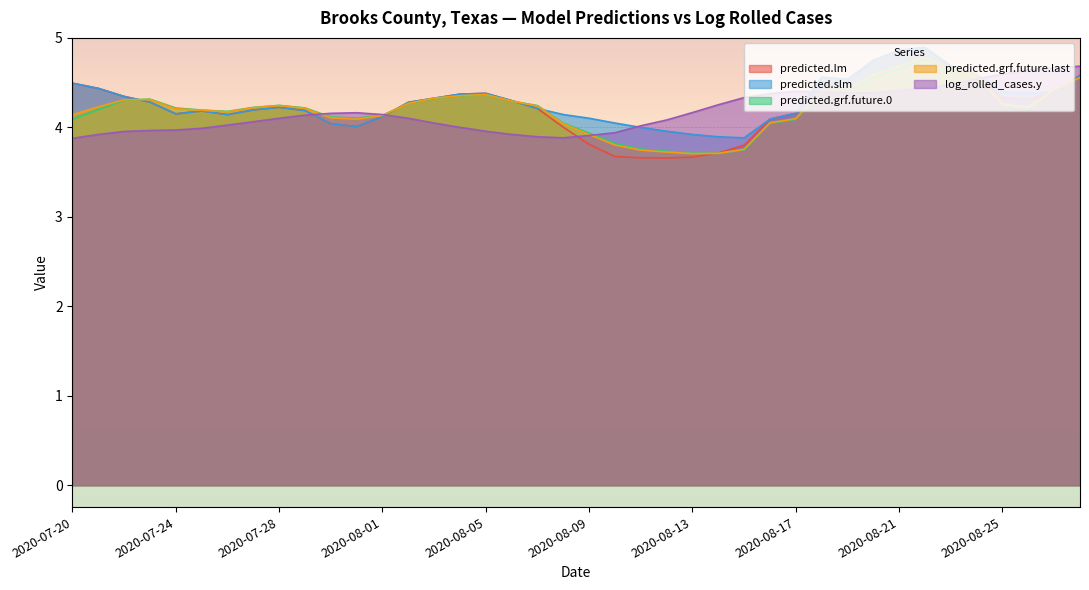

How many values in the predicted.grf.future.0 series exceed 4?

33